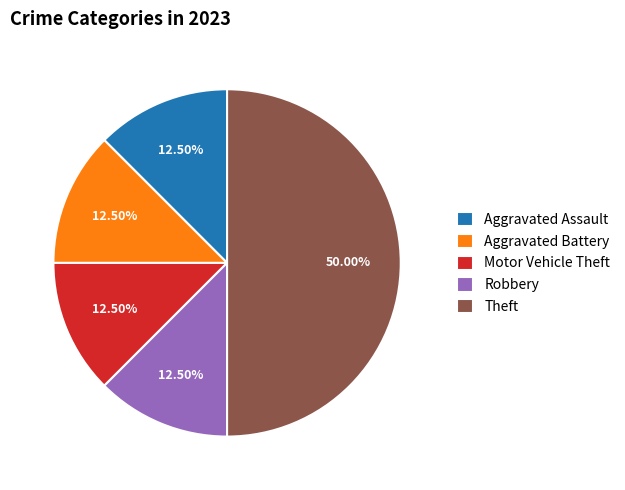

Is Aggravated Assault the majority of the pie?

No